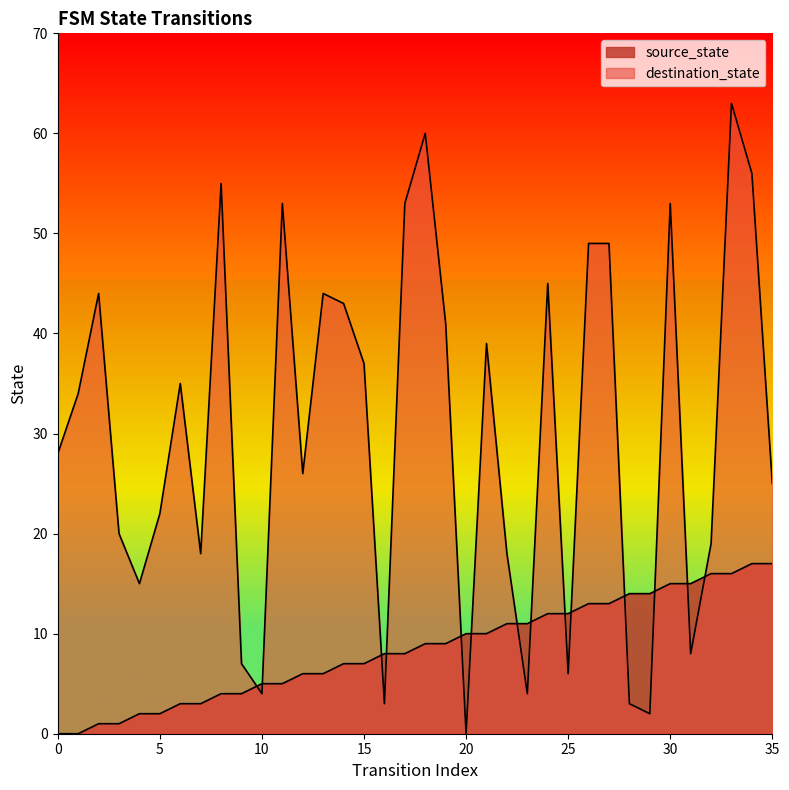

What is the difference between the highest and lowest values at 26?

36